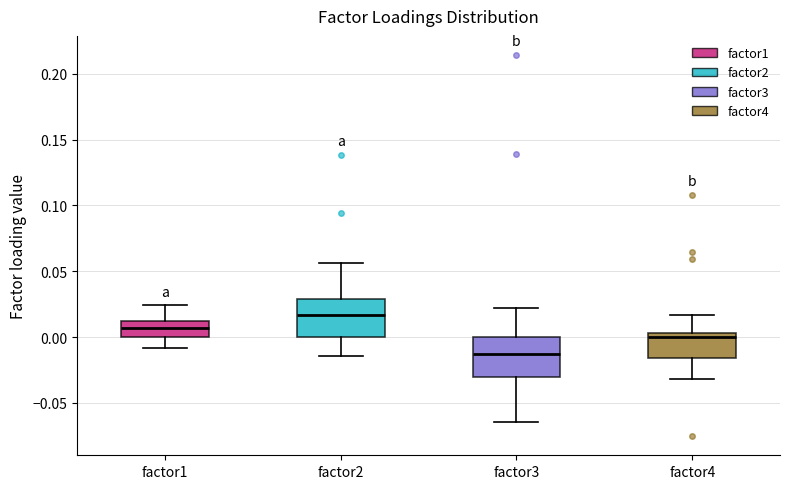

Which box has the lowest median line?

factor3